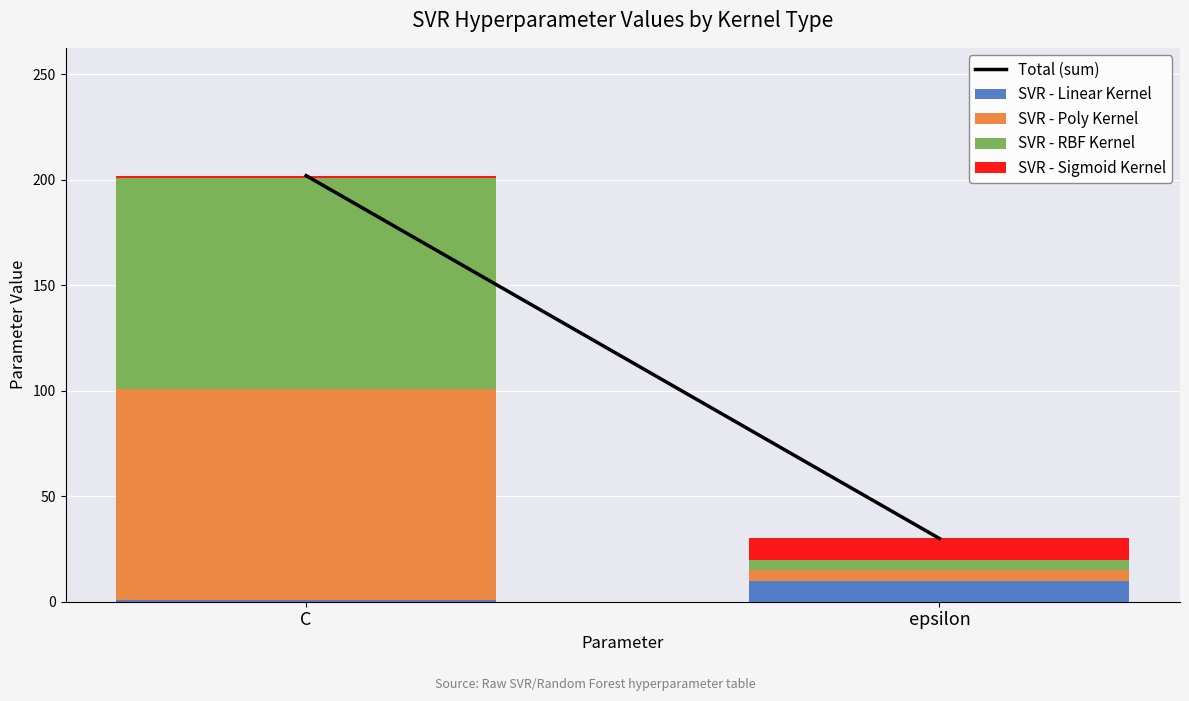

At which category is the sum across all series the highest?

C